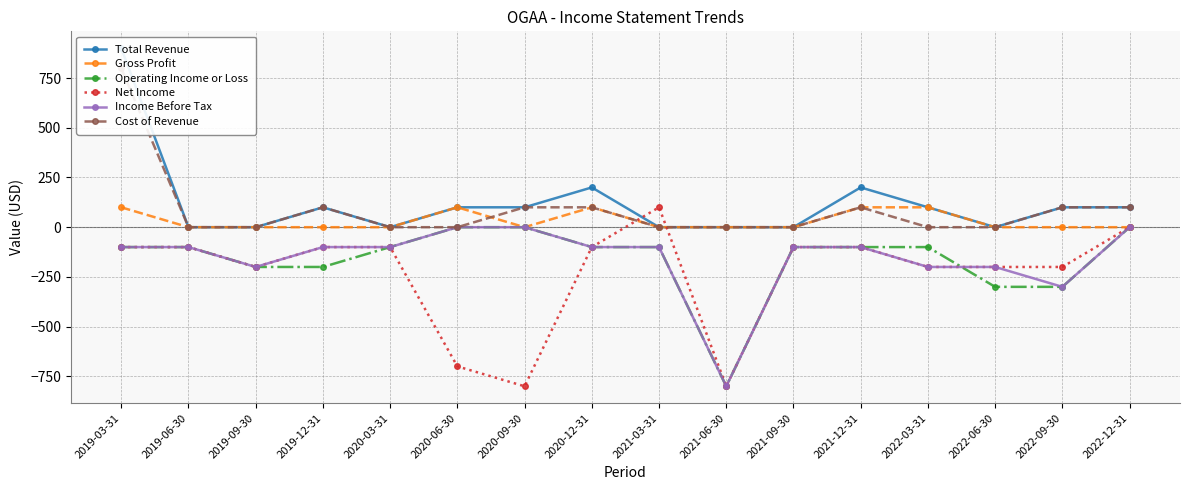

Count the Cost of Revenue values in the range 0 to 100.

15